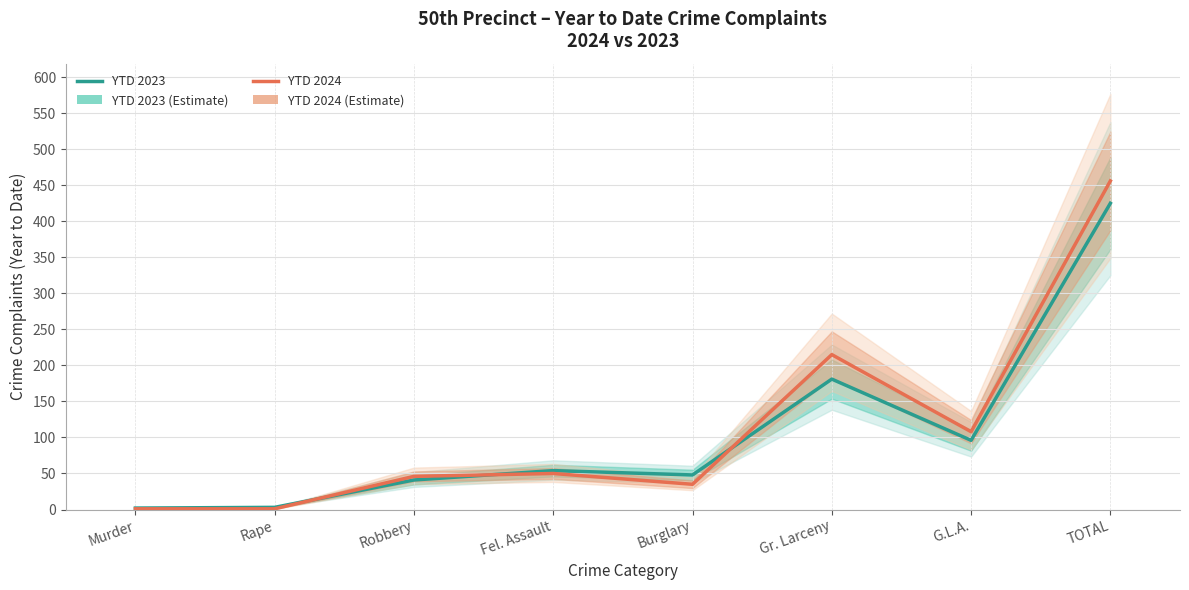

Which has a higher value, Fel. Assault or TOTAL?

TOTAL